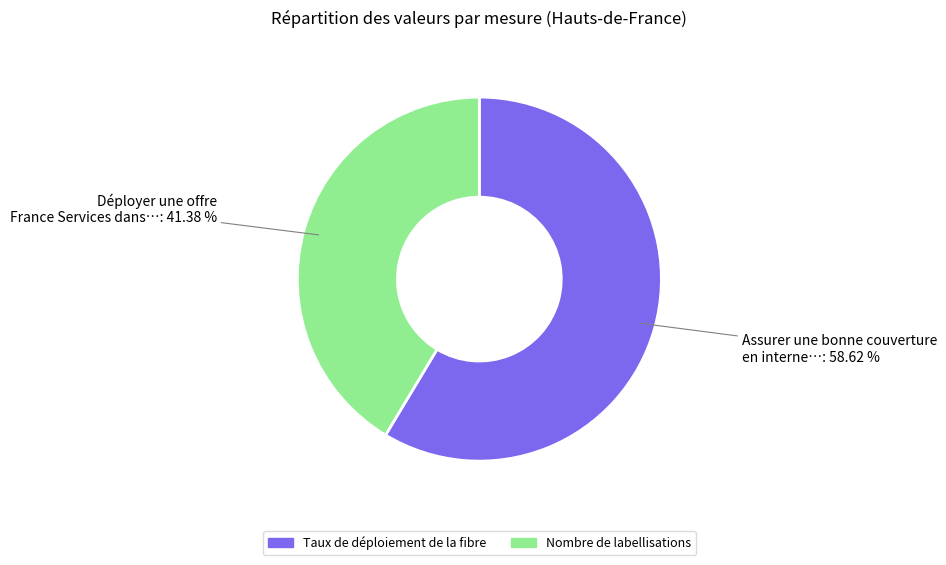

Which category has the smallest portion of the pie?

Nombre de labellisations